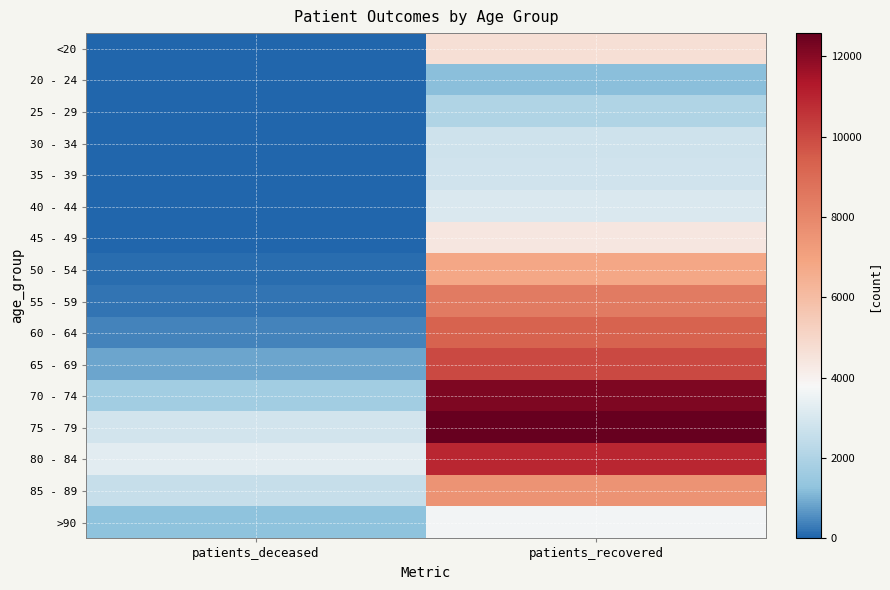

What is the difference between the highest and lowest values at patients_deceased?

3287